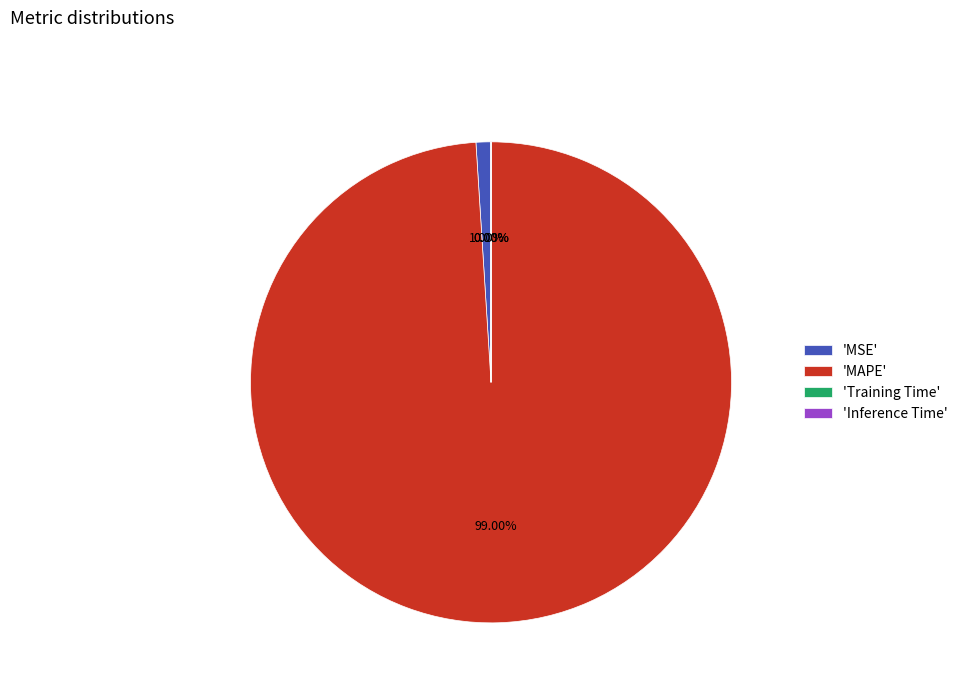

Does any single category account for the majority?

Yes